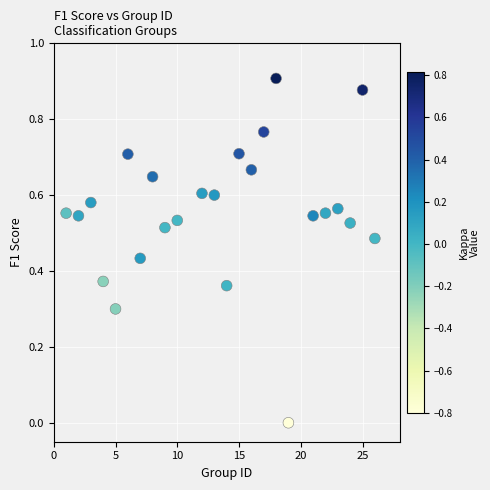

What is the range of X values (max minus min)?

25.0